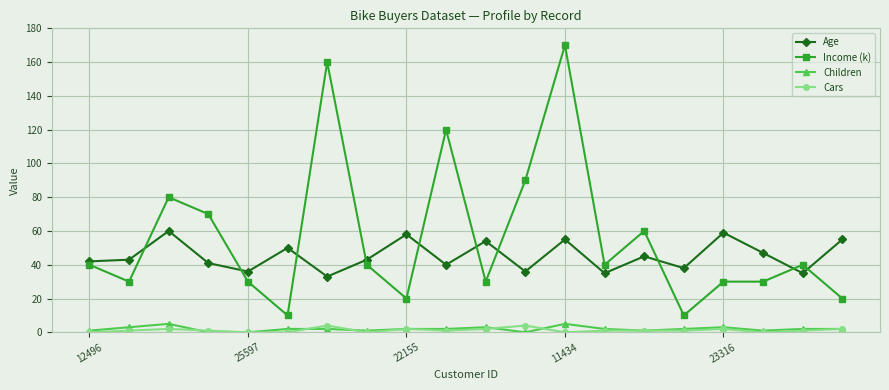

At how many categories does at least one series exceed 95?

3